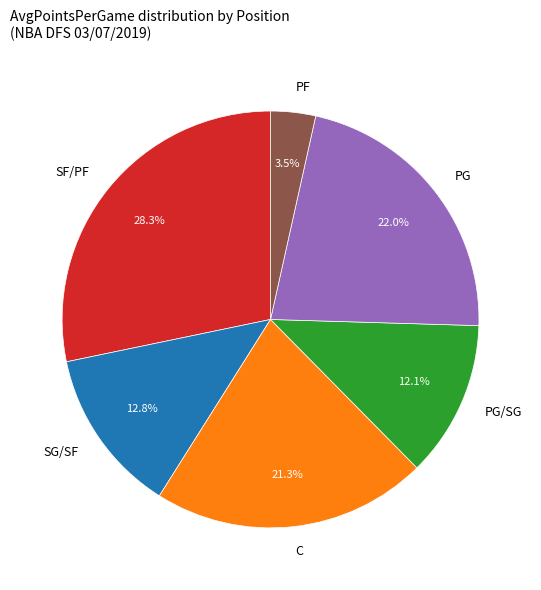

What is the total percentage of PG/SG and PF?

15.6%